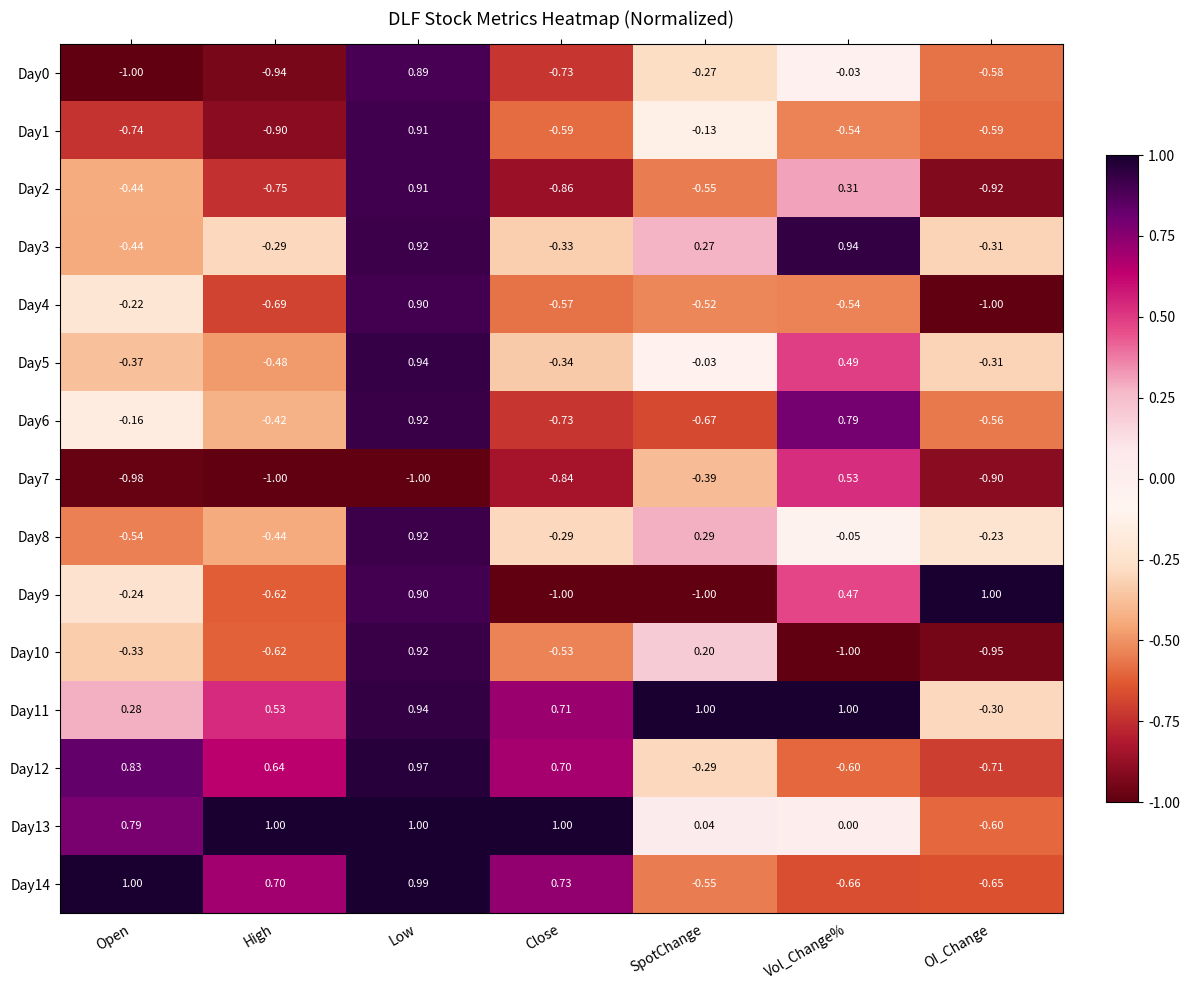

Which category has the highest value in the Day10 series?

Low